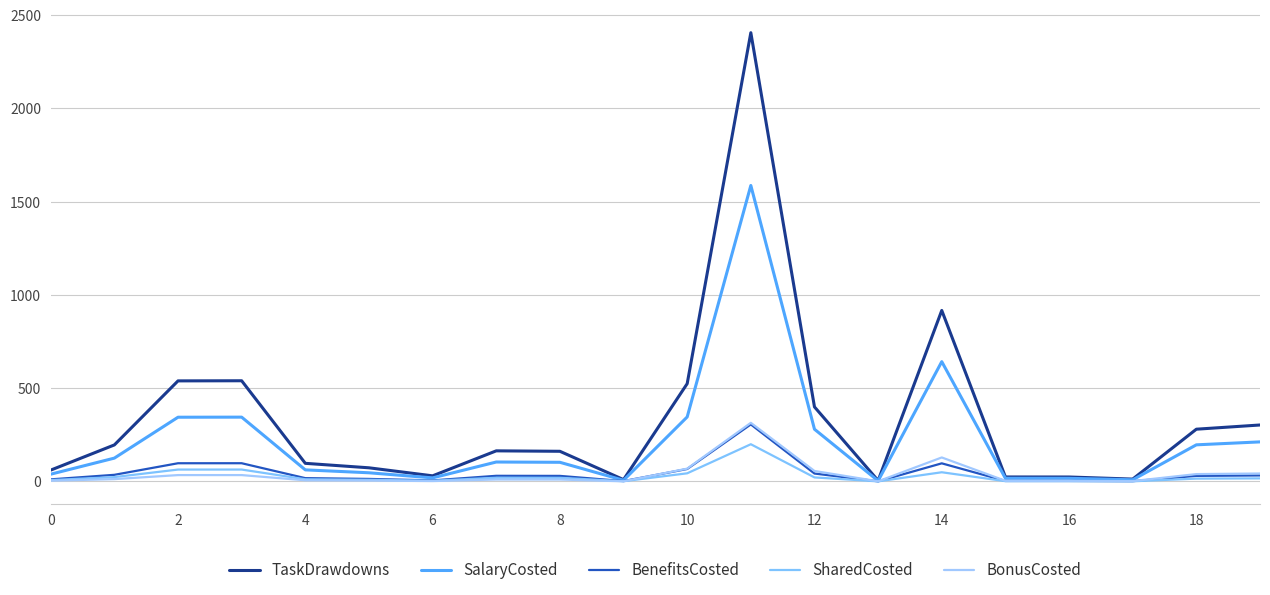

How many lines are shown in the chart?

5